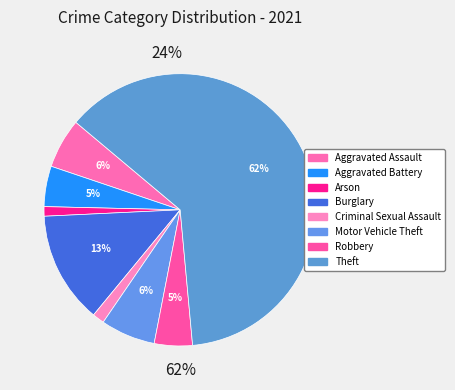

What percentage is the Burglary slice, to the nearest percent?

13%